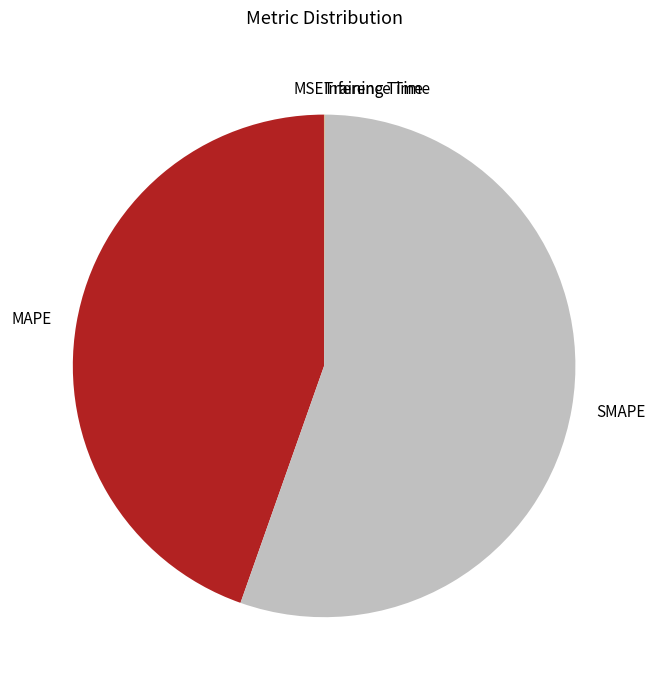

What is the largest slice in the pie chart?

SMAPE